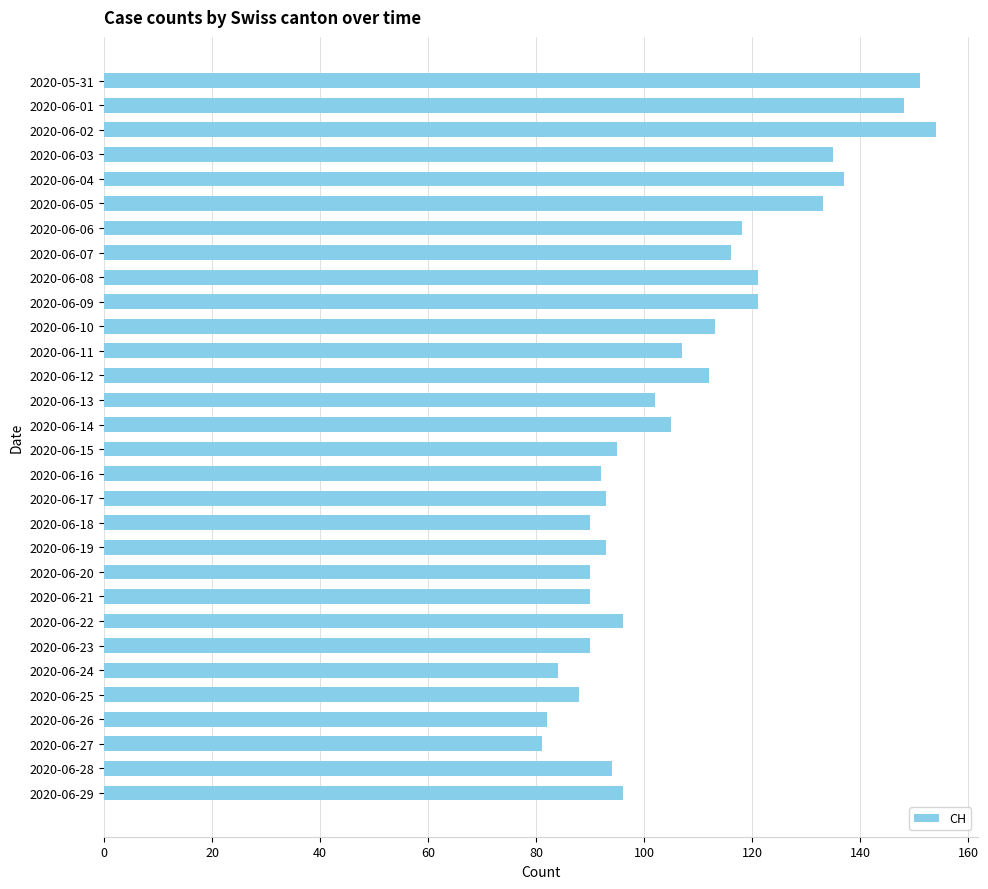

The value at 2020-06-02 is 228. True or false?

False